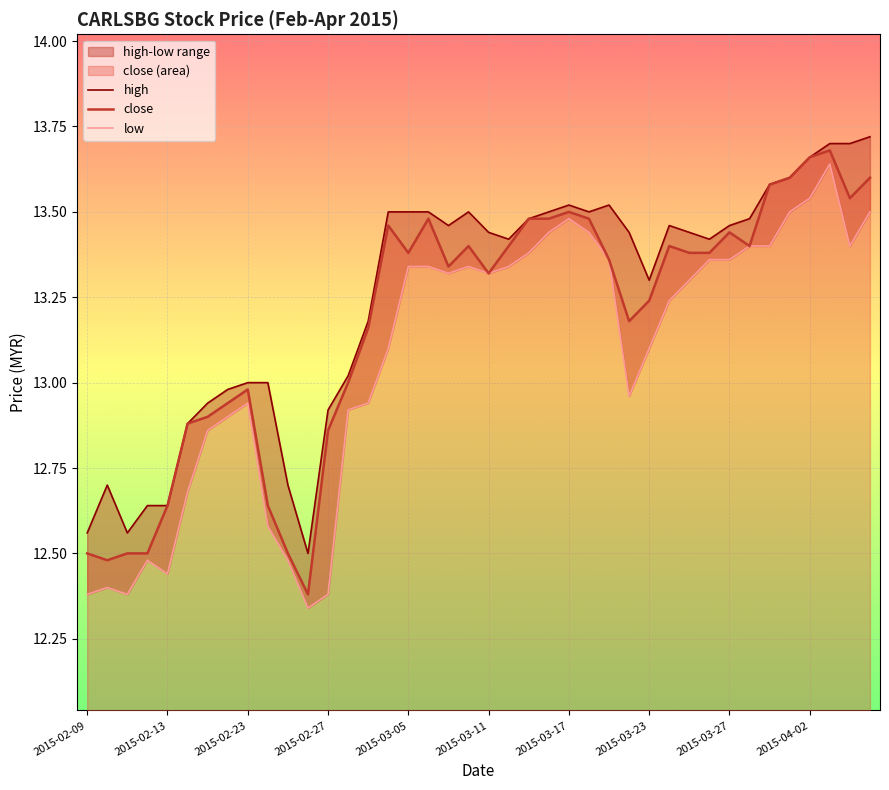

True or false: low and high cross at least once.

False